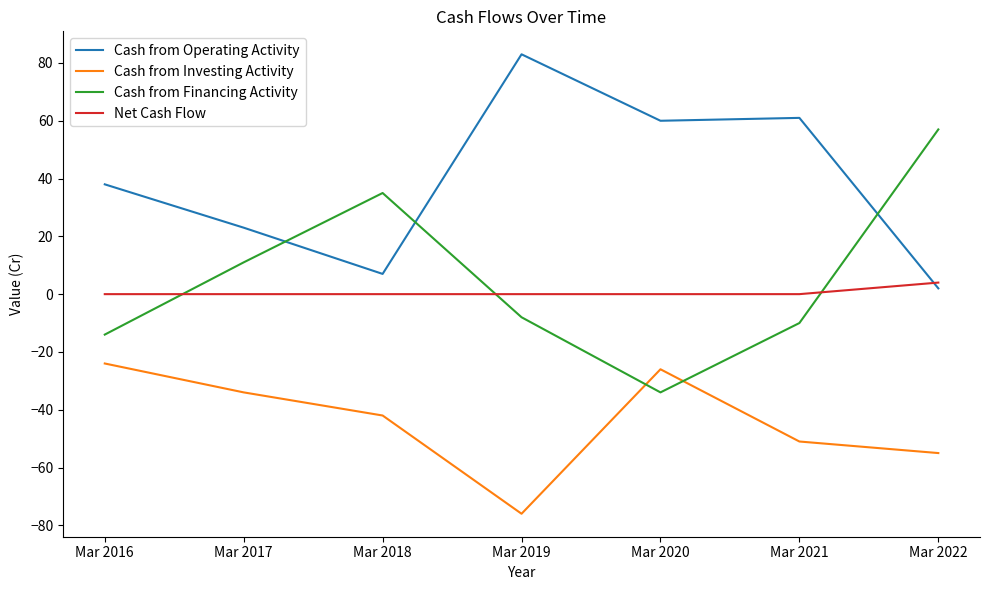

In Cash from Operating Activity, how many points are lower than both neighbors (excluding endpoints)?

2